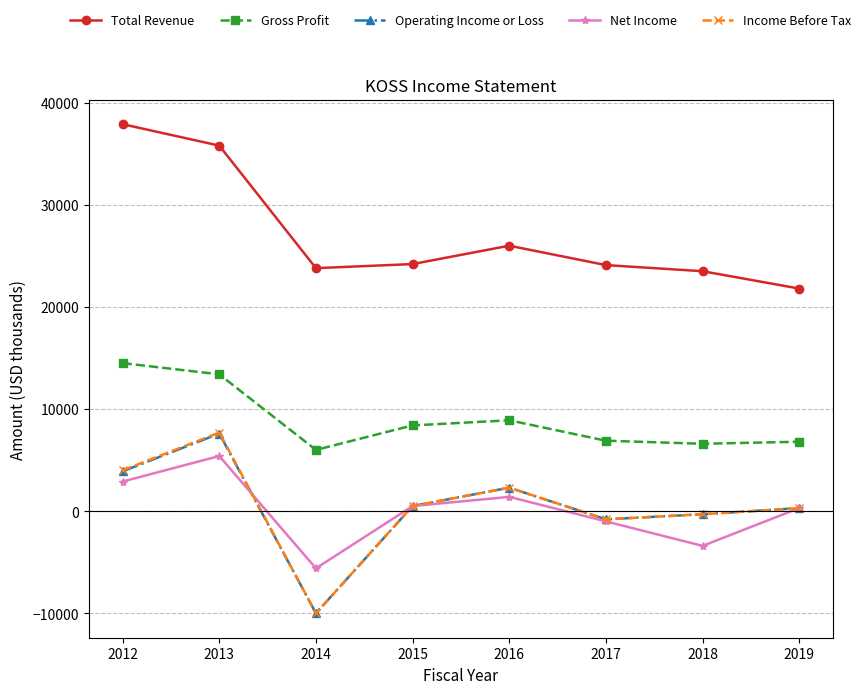

Which category has the highest value across all series?

2012